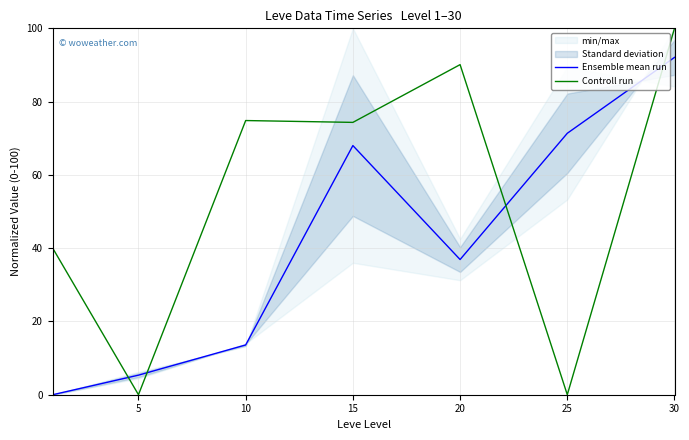

In Controll run, how many points are higher than both neighbors (excluding endpoints)?

2